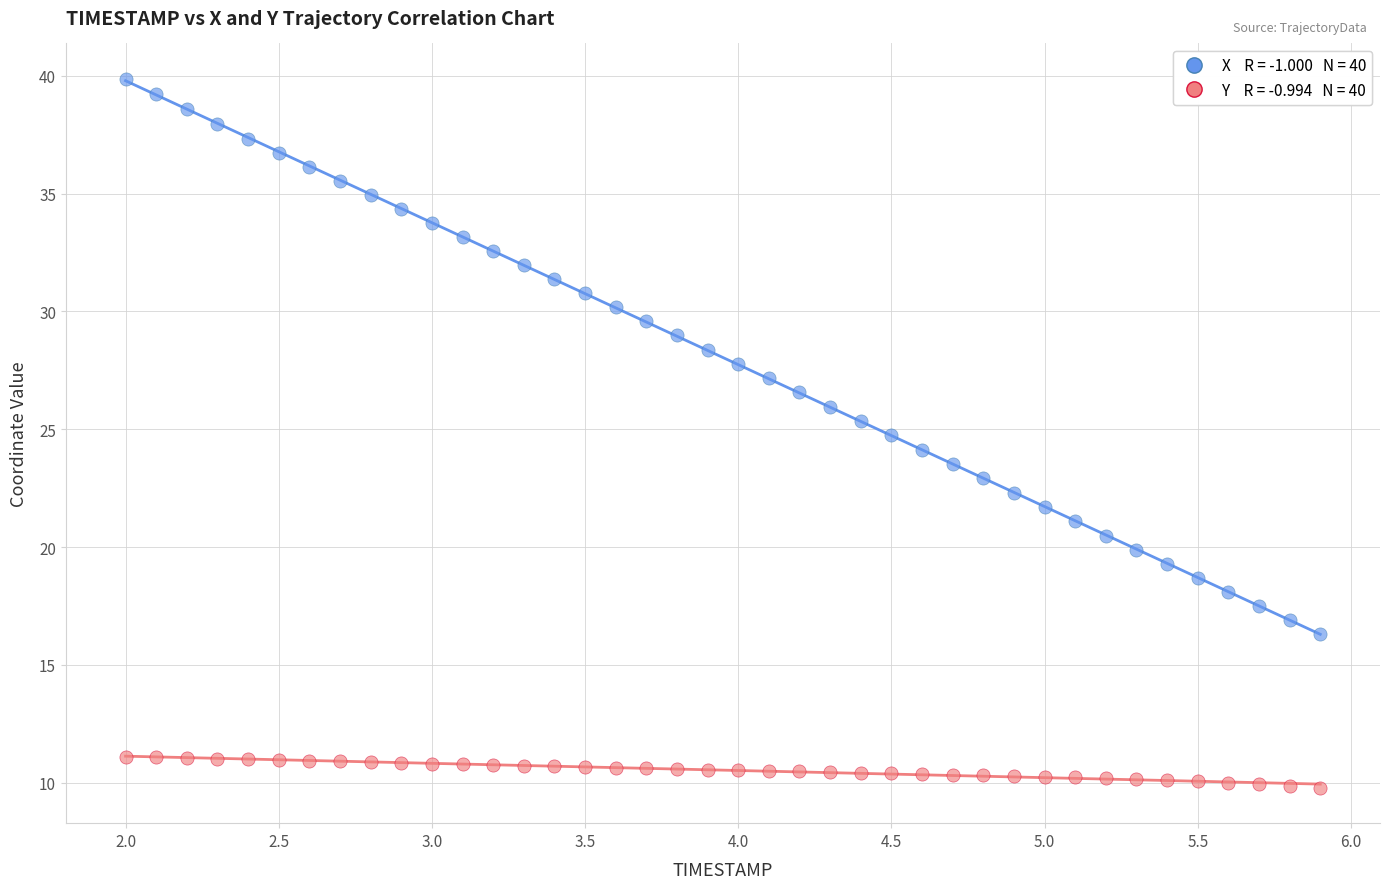

Across all data points, what is the range of Y values (max minus min)?

30.1